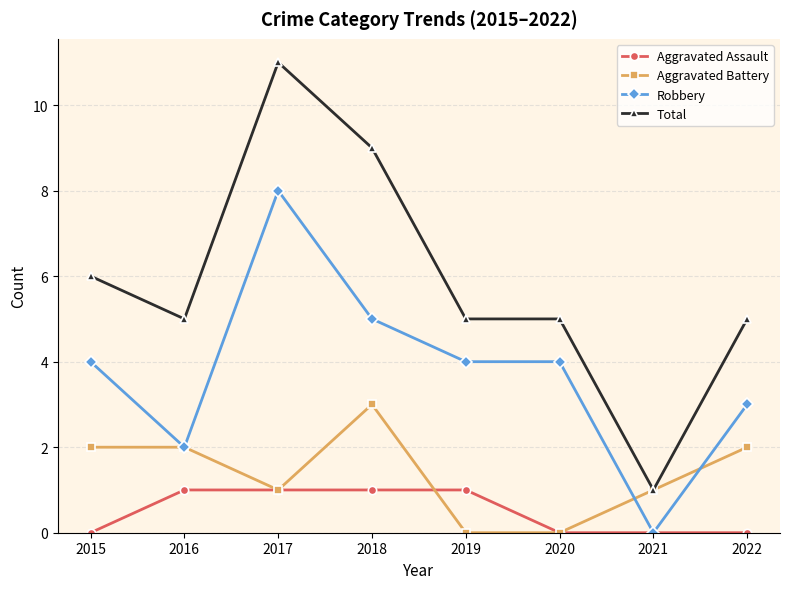

How many data points does each series have?

8